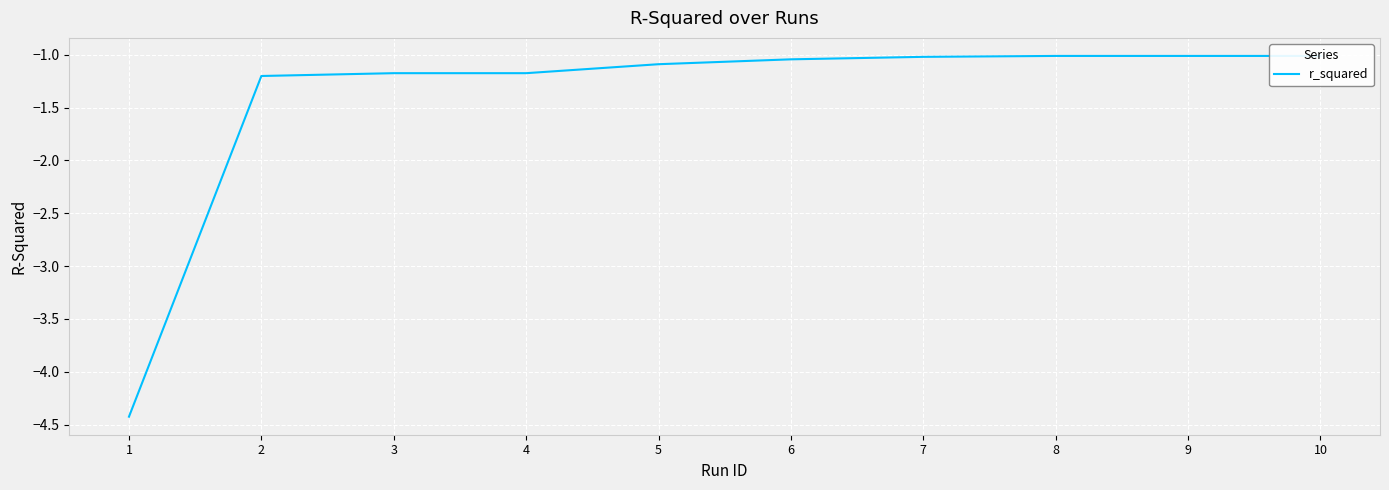

Is it true that the value at 6 is -0.3?

False